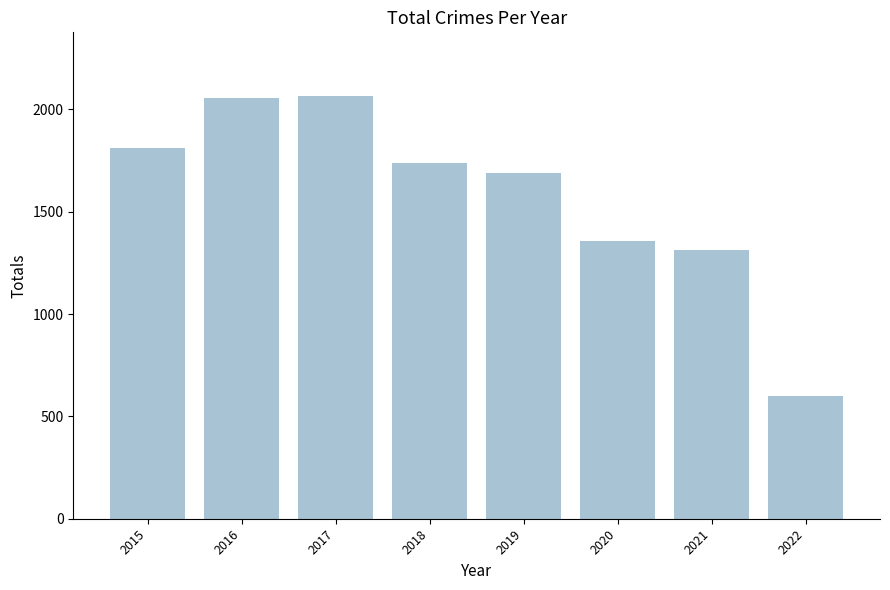

Count the number of data series in this chart.

1